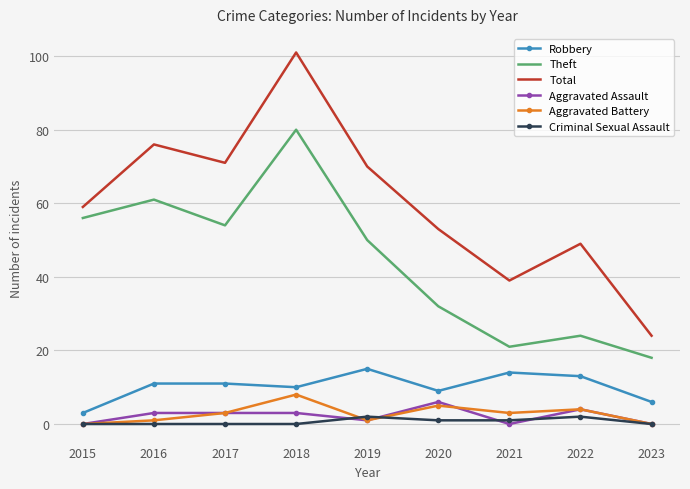

The Total series shows 48 at 2016. True or false?

False